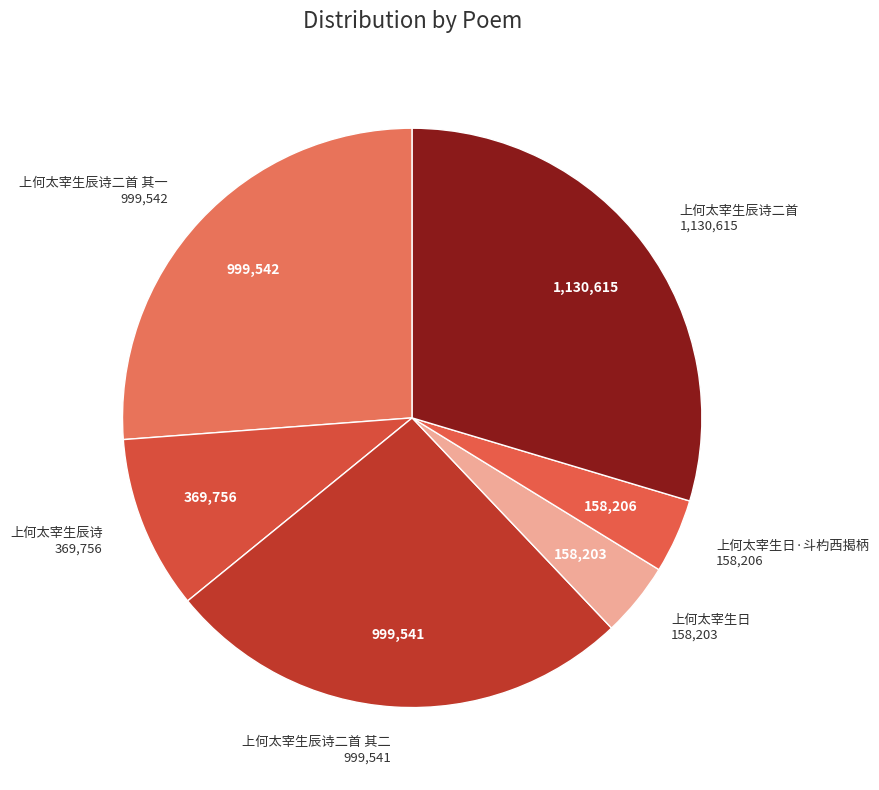

True or false: 上何太宰生辰诗二首 其一 accounts for 13% of the total.

False